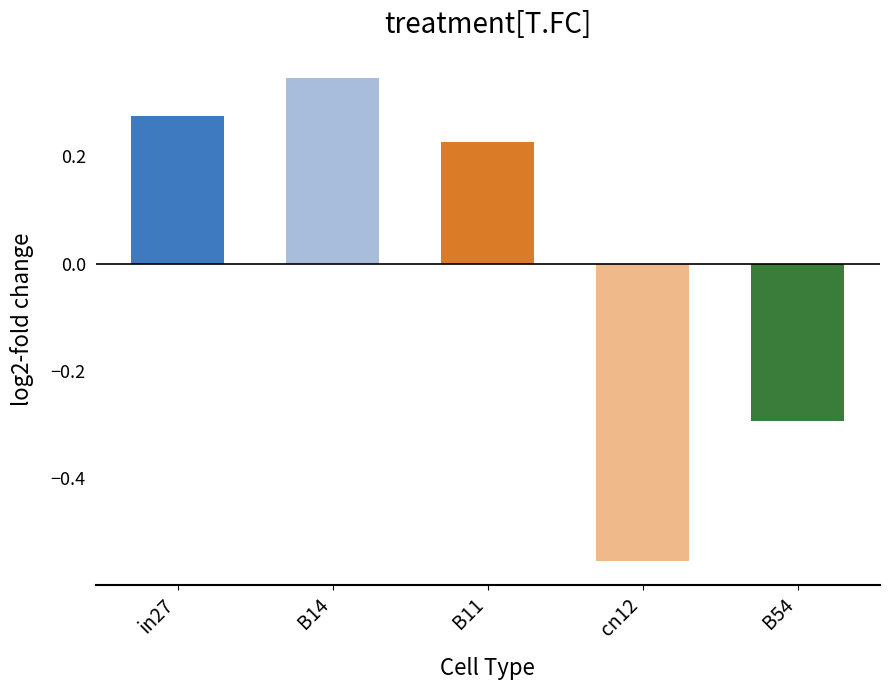

How many data points are above 0?

3